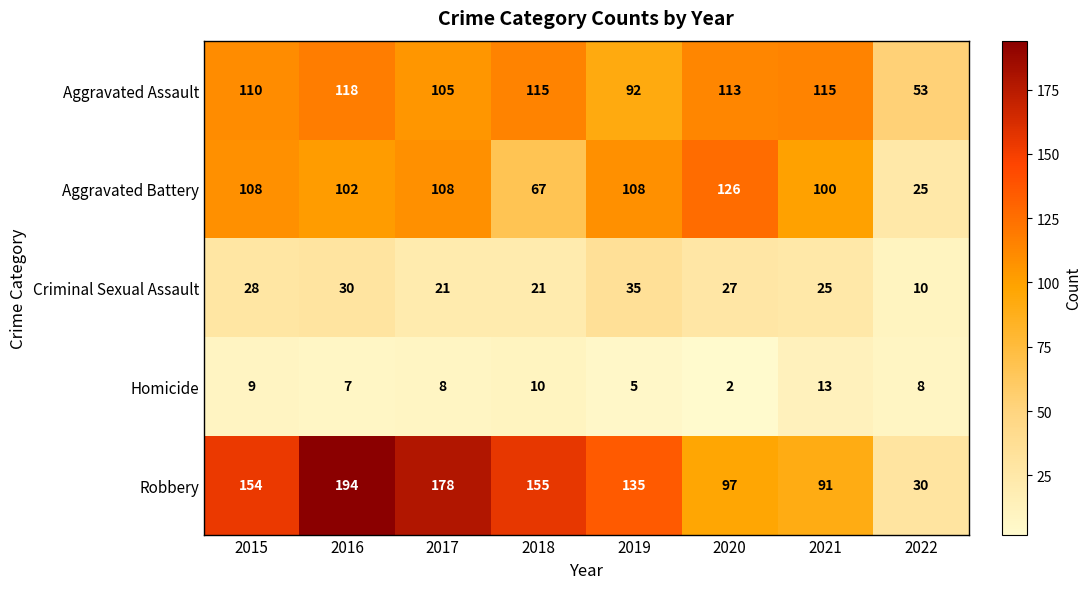

Which label corresponds to the smallest value in the chart?

2020